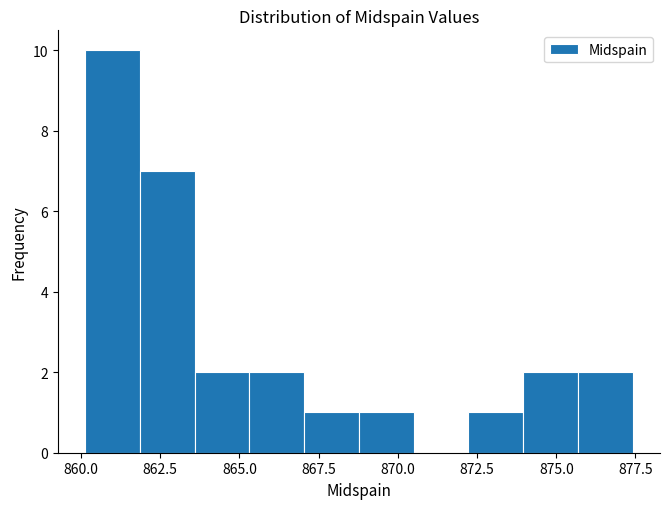

Read against the x-axis, roughly where is the centre of the tallest bar?

861.0